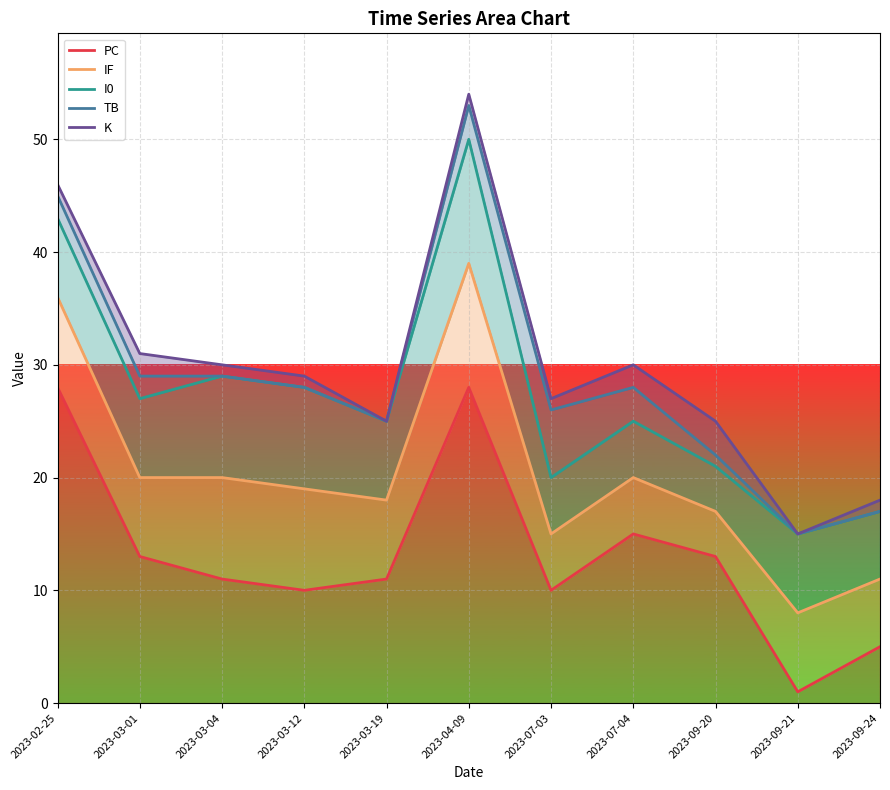

Is the value of IF at 2023-07-03 greater than the value of PC at 2023-03-19?

Yes